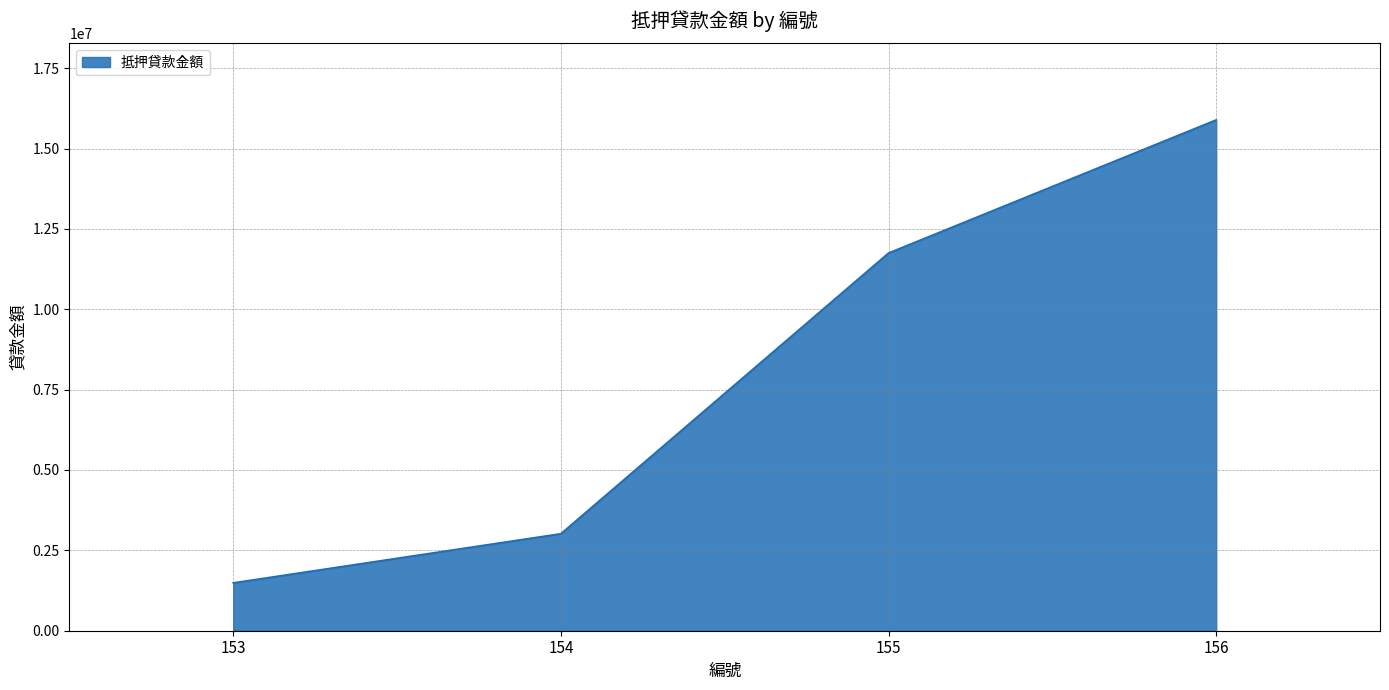

What is the difference between the maximum and minimum values?

14402765